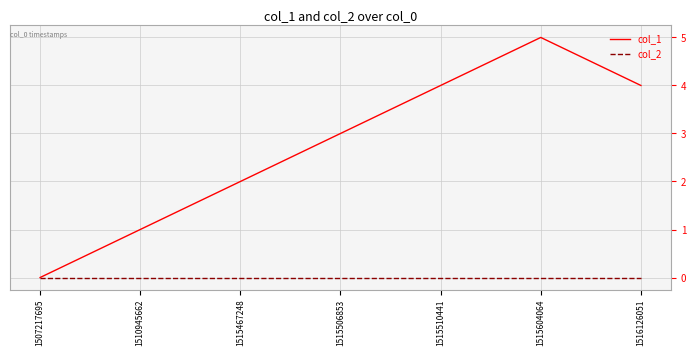

At which label does col_1 reach its minimum?

1507217695